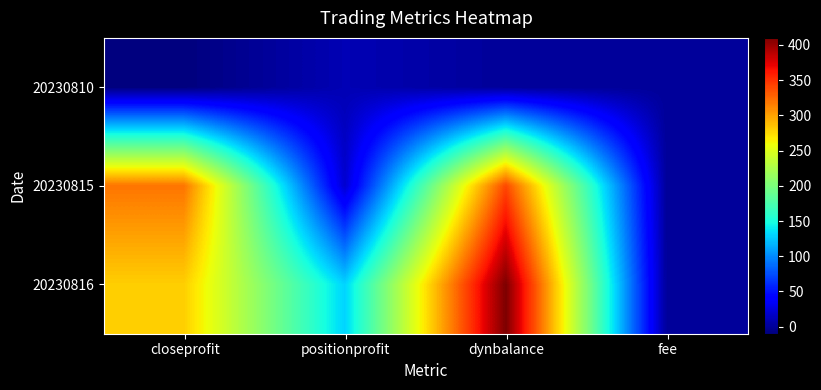

Reading right to left, list all the values displayed in this chart.

20230810: fee=0	dynbalance=0	positionprofit=10	closeprofit=-10
20230815: fee=0	dynbalance=340	positionprofit=20	closeprofit=320
20230816: fee=0	dynbalance=410	positionprofit=130	closeprofit=280